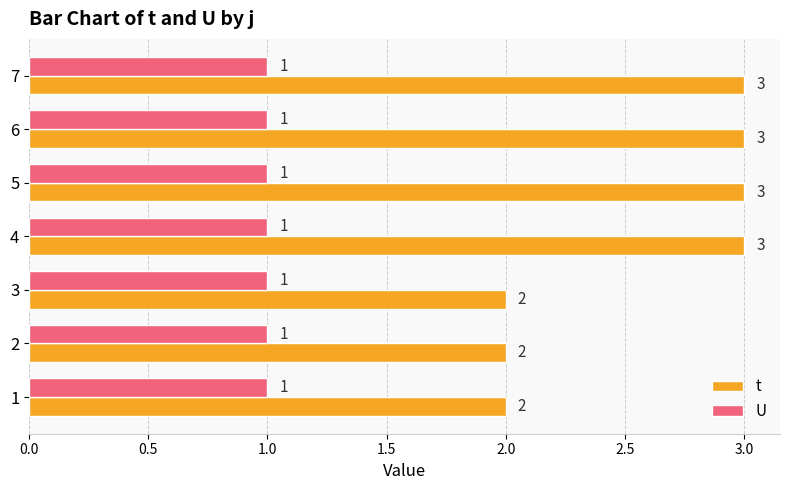

What is the sum of all t values?

18